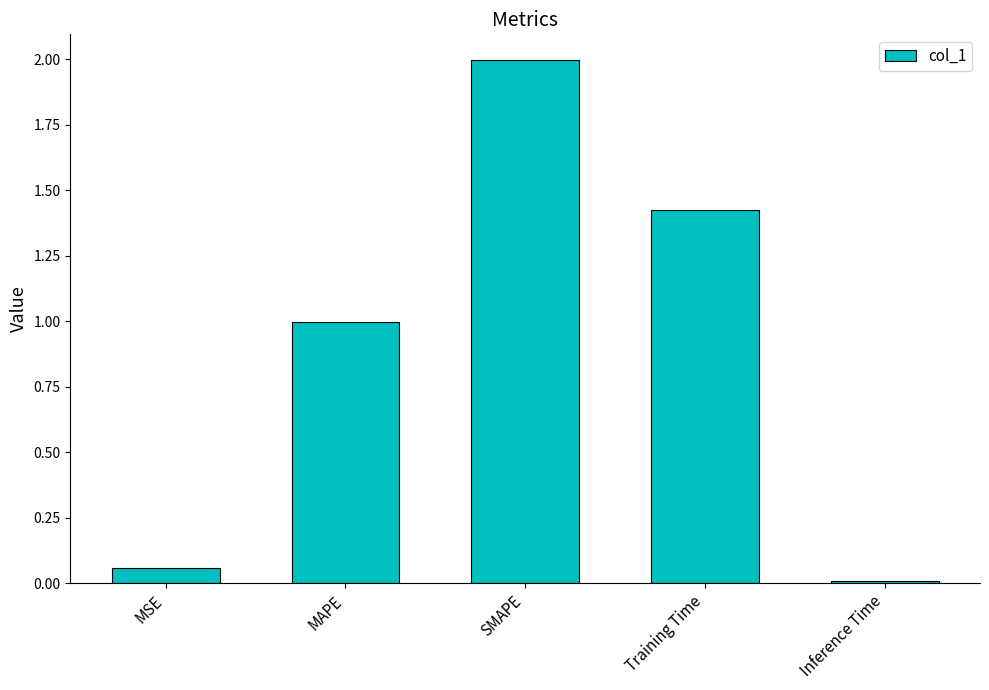

Between SMAPE and MSE, which is larger?

SMAPE